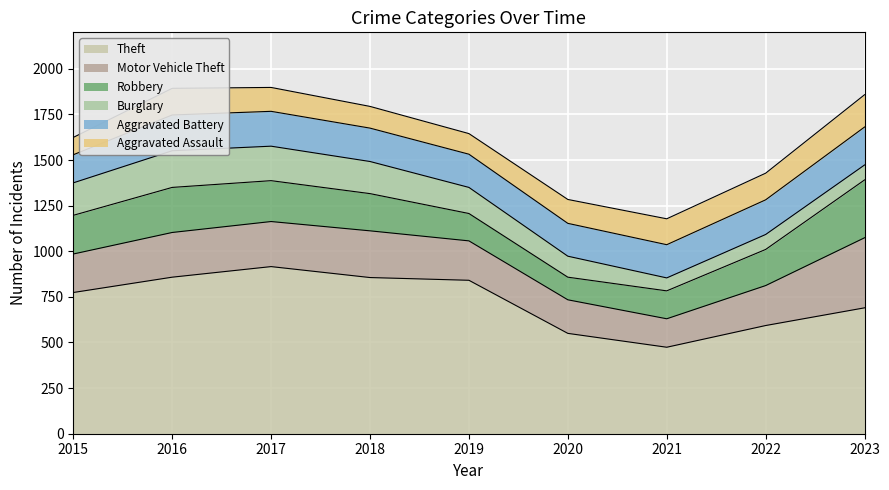

At 2015, list the series in order from smallest to largest.

Aggravated Assault, Aggravated Battery, Burglary, Motor Vehicle Theft, Robbery, Theft